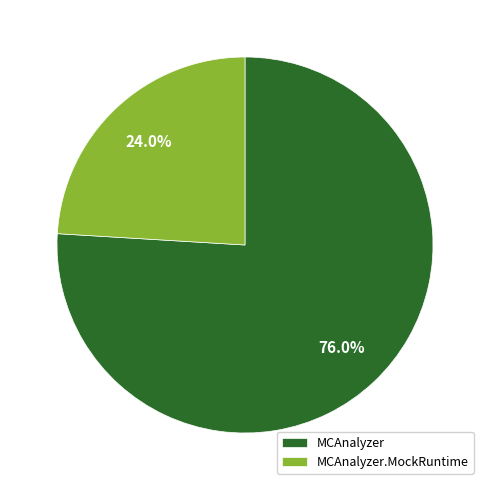

Is there any slice that represents more than half of the pie?

Yes